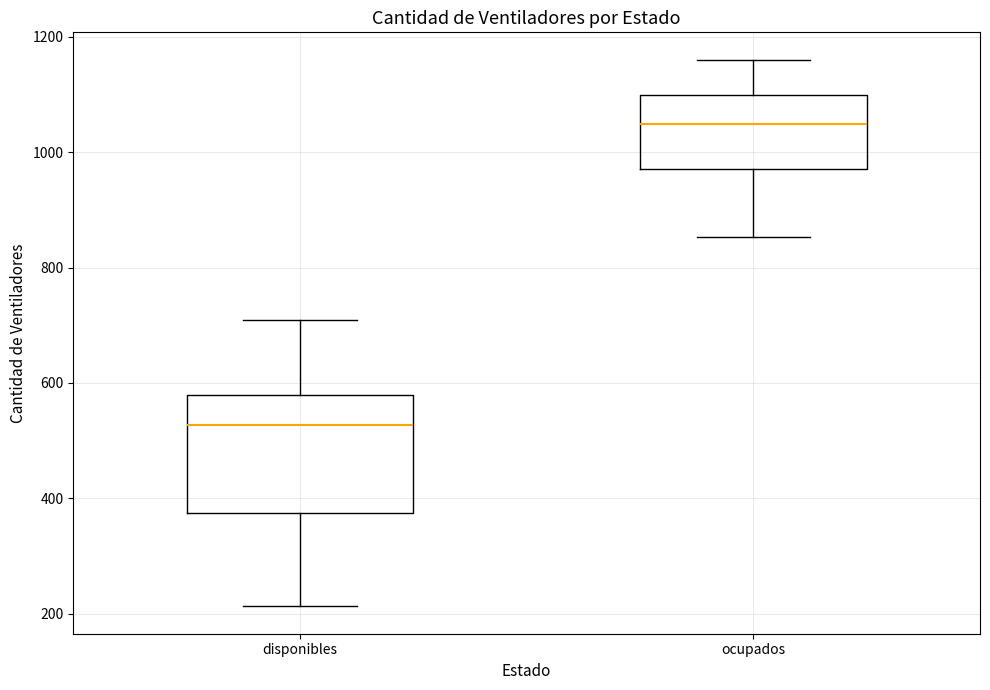

Reading left to right, read every box against the y-axis: the position of its median line, the range the box covers, and the ends of its whiskers. The values are not printed on the chart, so give them approximately, as read against the axis.

disponibles: median 520, box 380 to 580, whiskers 220 to 700
ocupados: median 1040, box 980 to 1100, whiskers 860 to 1160